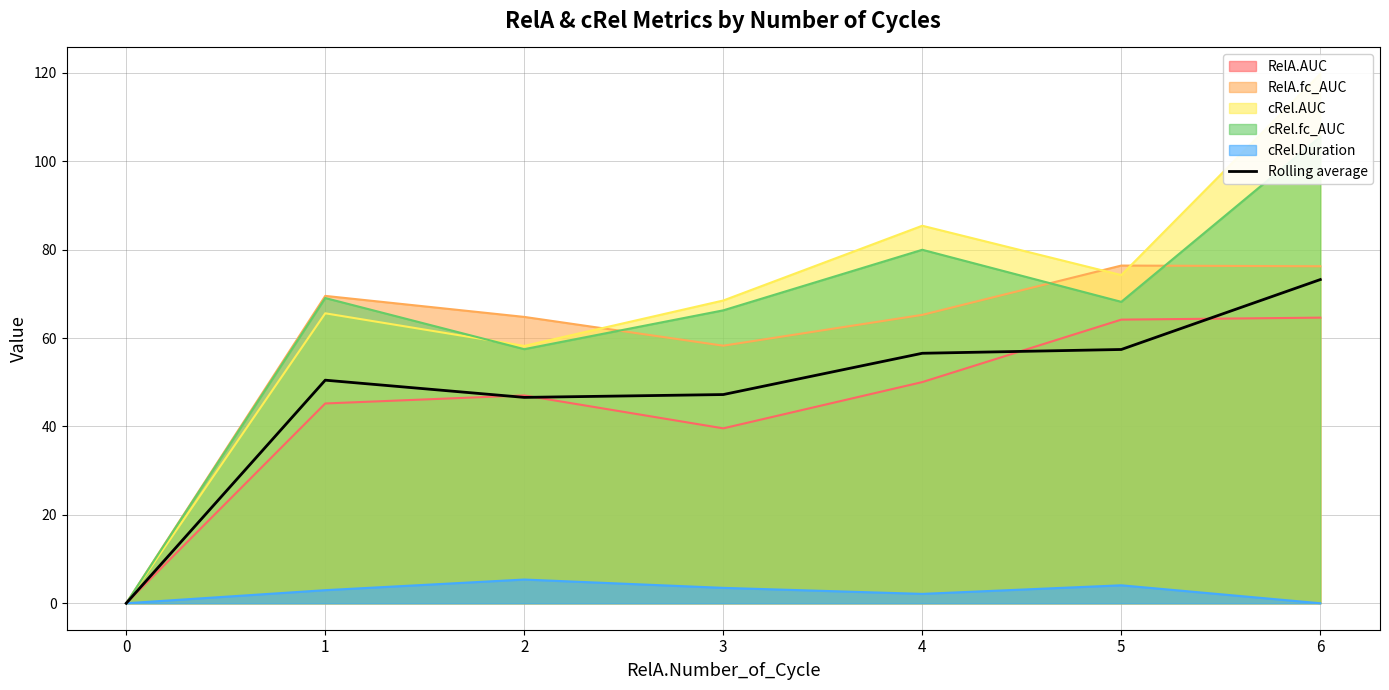

Reading right to left, list all the values displayed in this chart.

6=73.2	5=57.4	4=56.6	3=47.2	2=46.6	1=50.5	0=0.0